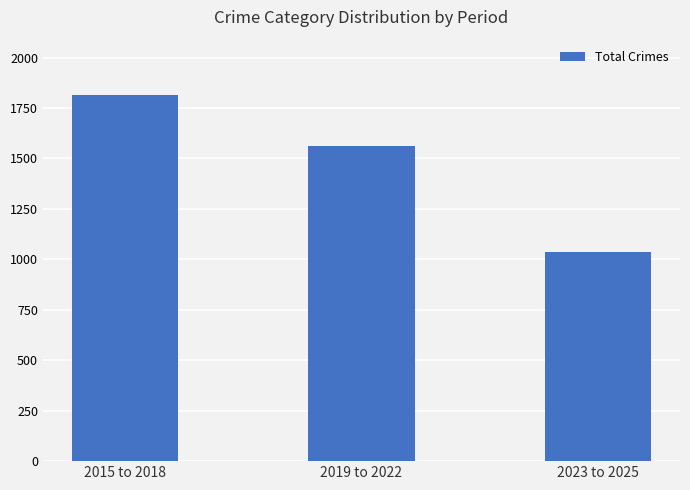

The value at 2019 to 2022 is 1563. True or false?

True